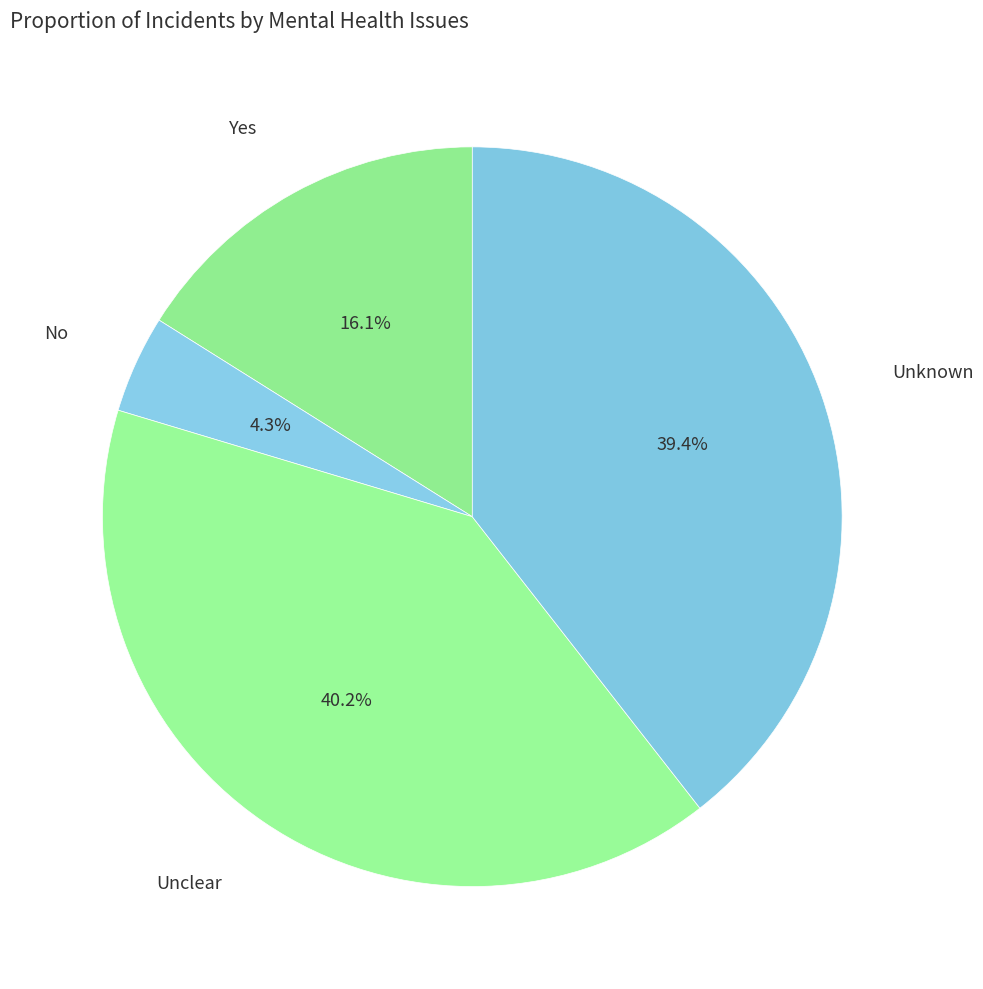

To the nearest percent, what is the average slice percentage?

25%